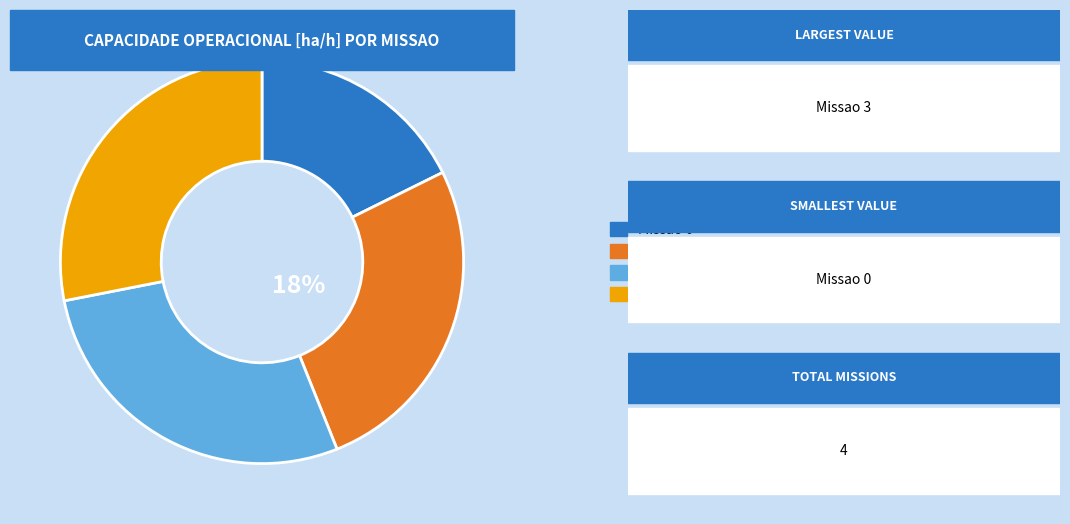

To the nearest percent, what portion does Missao 1 represent?

26%